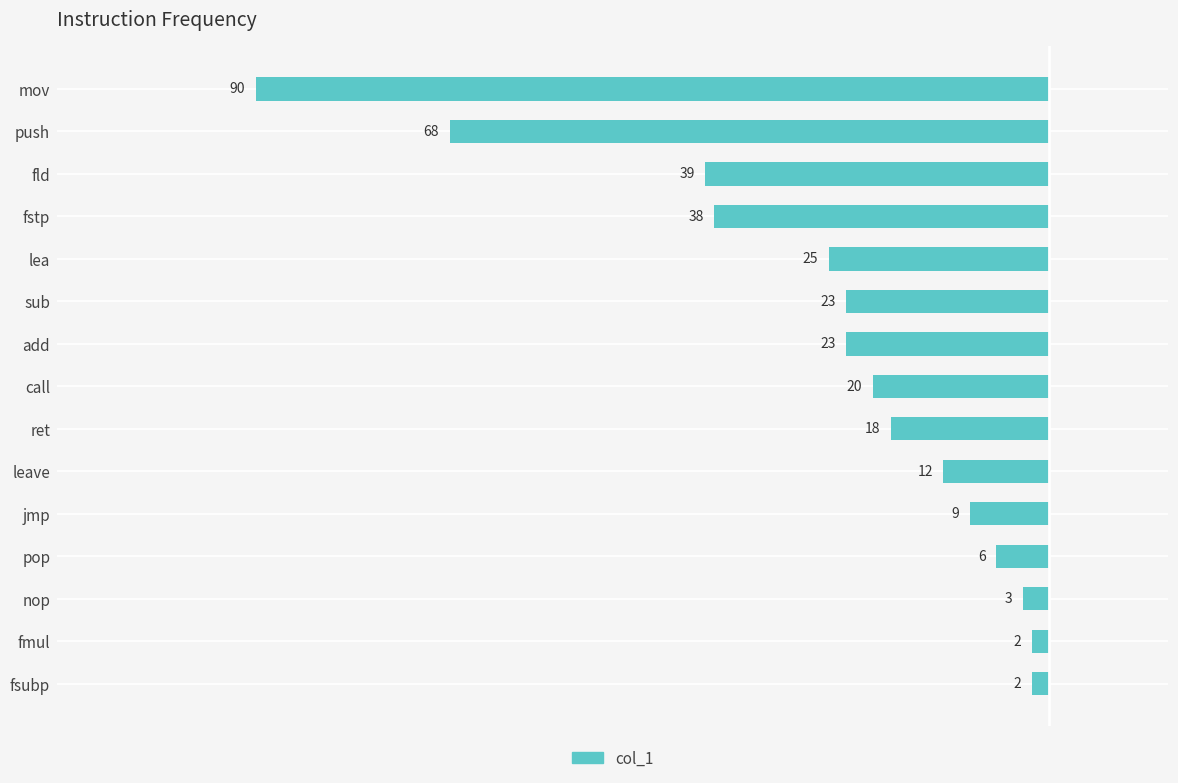

Does the chart contain any negative values?

Yes